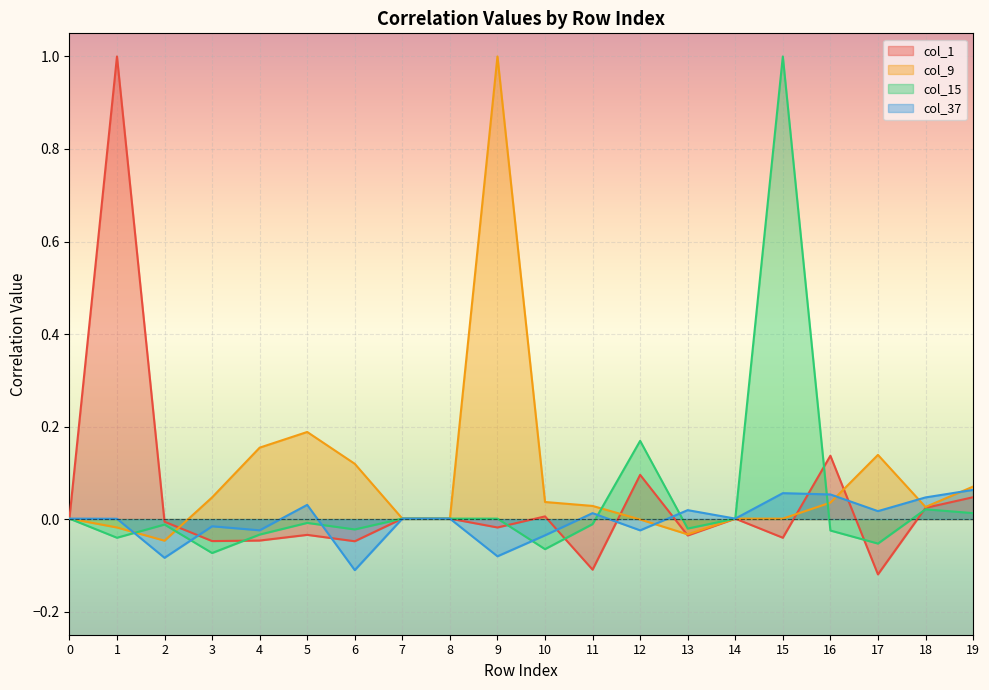

What are all the series names shown in the legend?

col_1, col_9, col_15, col_37